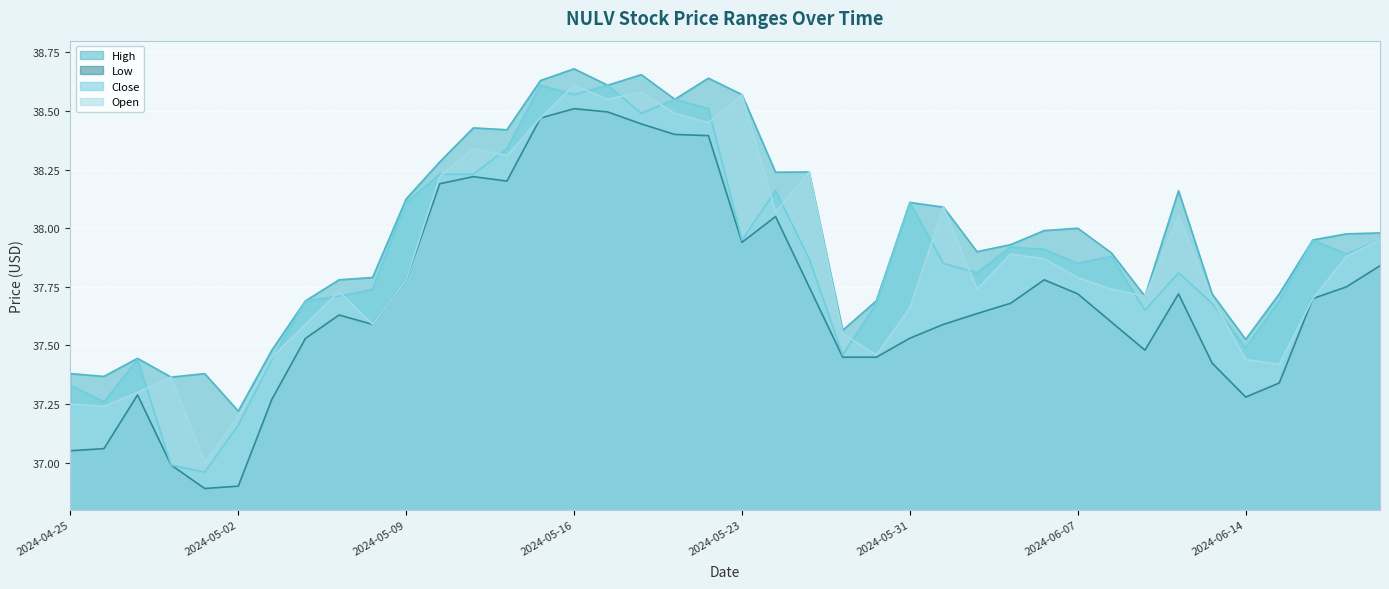

At how many categories does at least one series exceed 37?

40